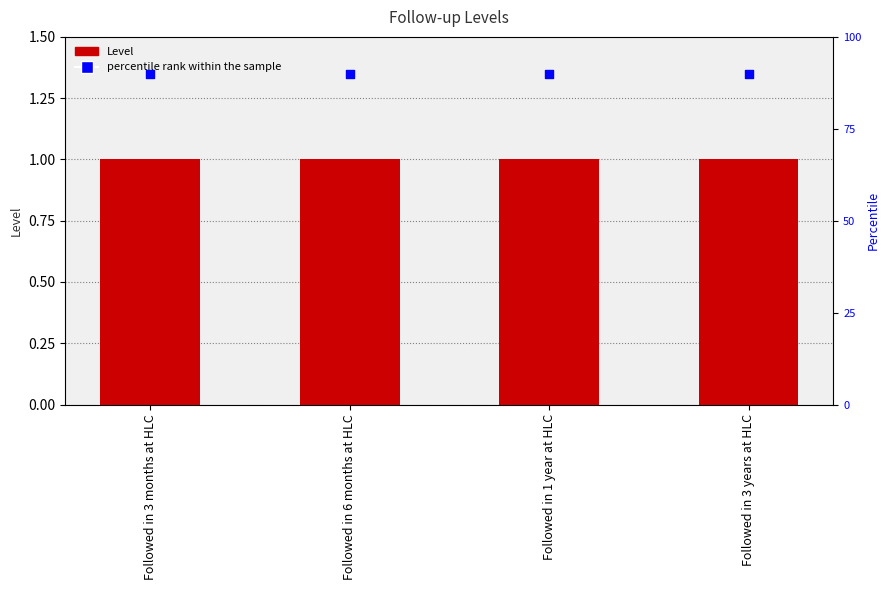

What is the total value across all series at Followed in 3 years at HLC?

91